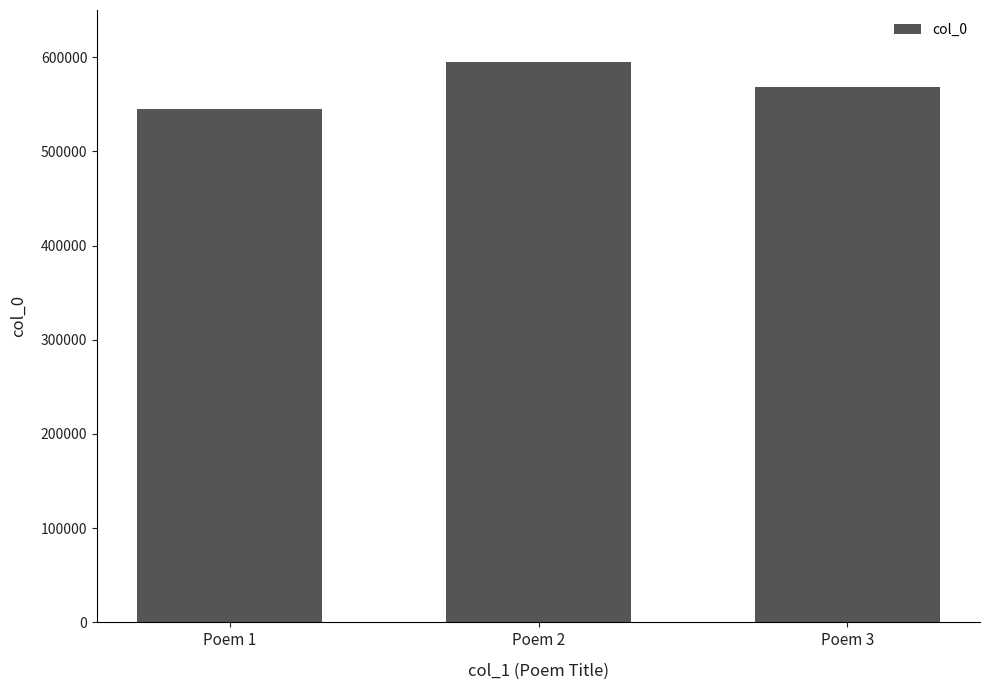

The chart shows a value of 711557 at Poem 1. True or false?

False